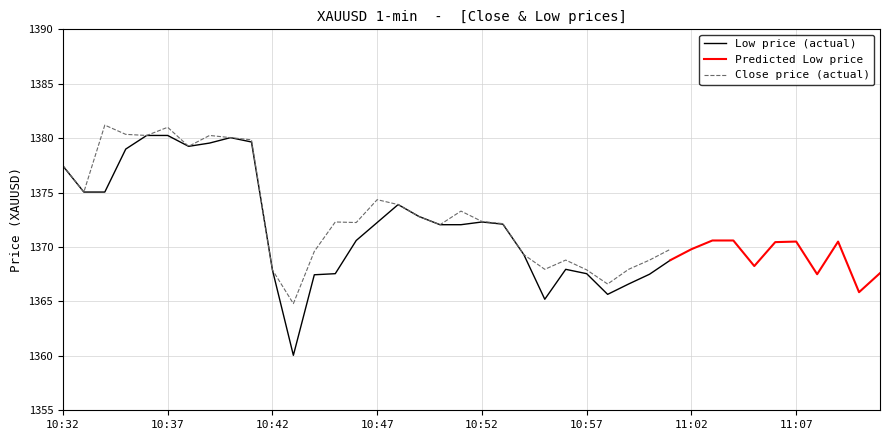

Is it true that Low price (actual) equals 1367.9 at 10:42?

True